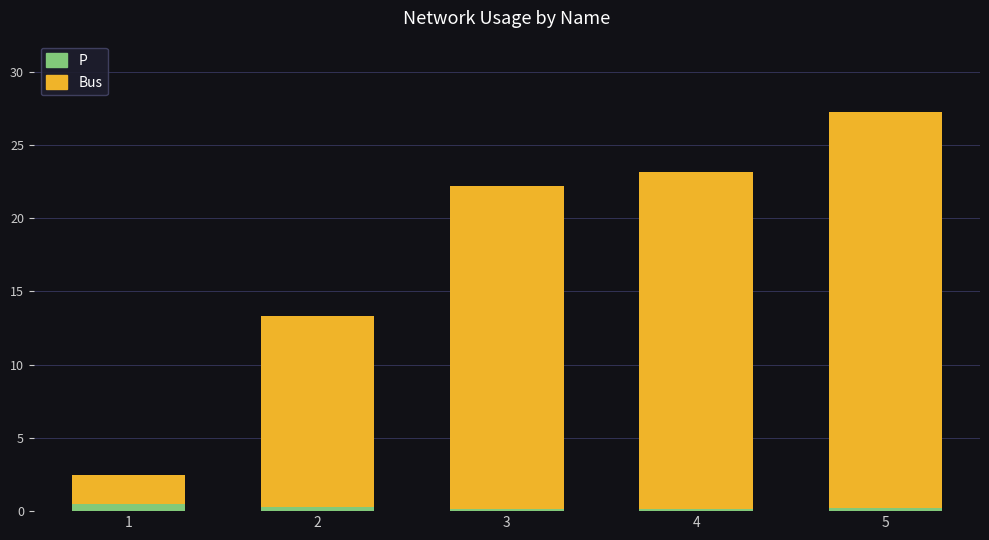

What is the average value of the P series?

0.3